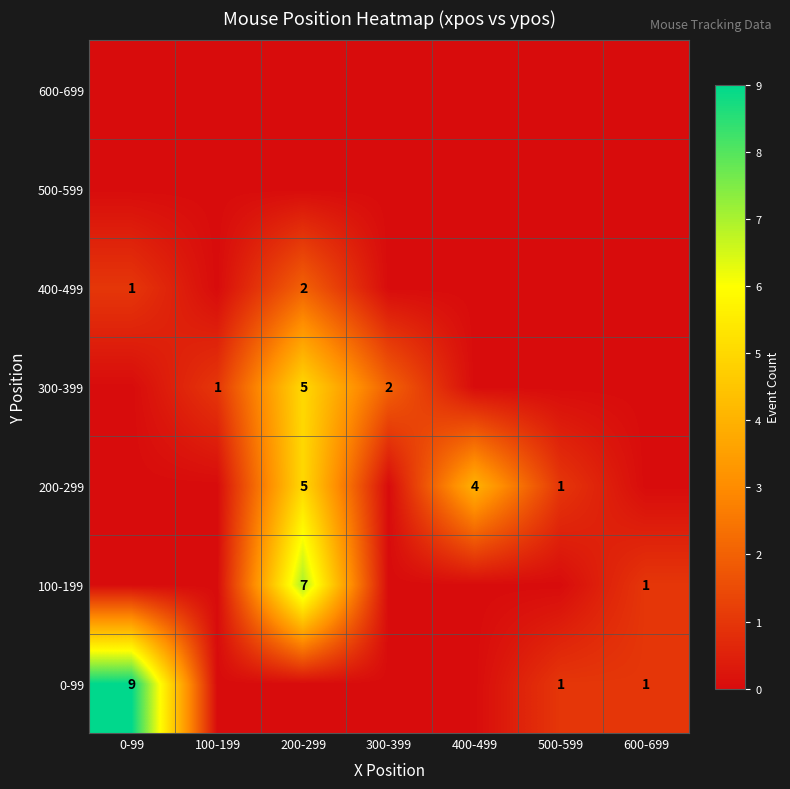

True or false: 200-299 has a value of 7 at 200-299.

False